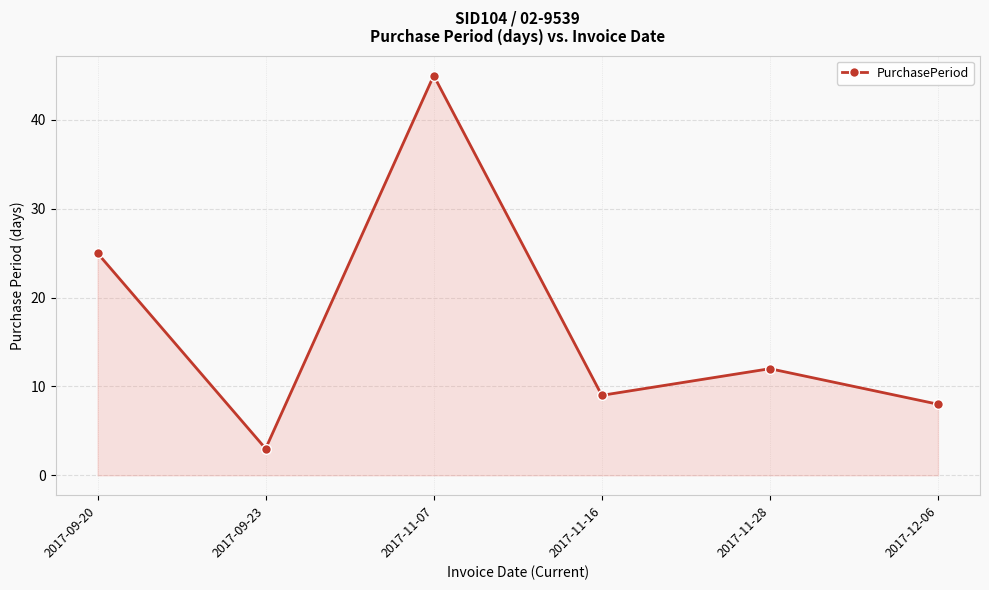

Approximately how many times larger is the value at 2017-11-28 compared to 2017-09-23?

4.0